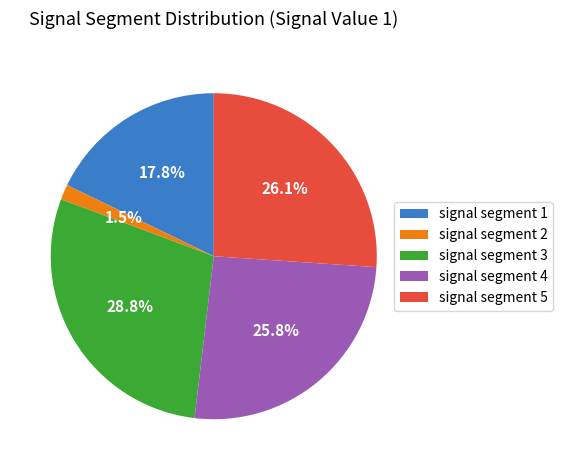

Is there any slice that represents more than half of the pie?

No